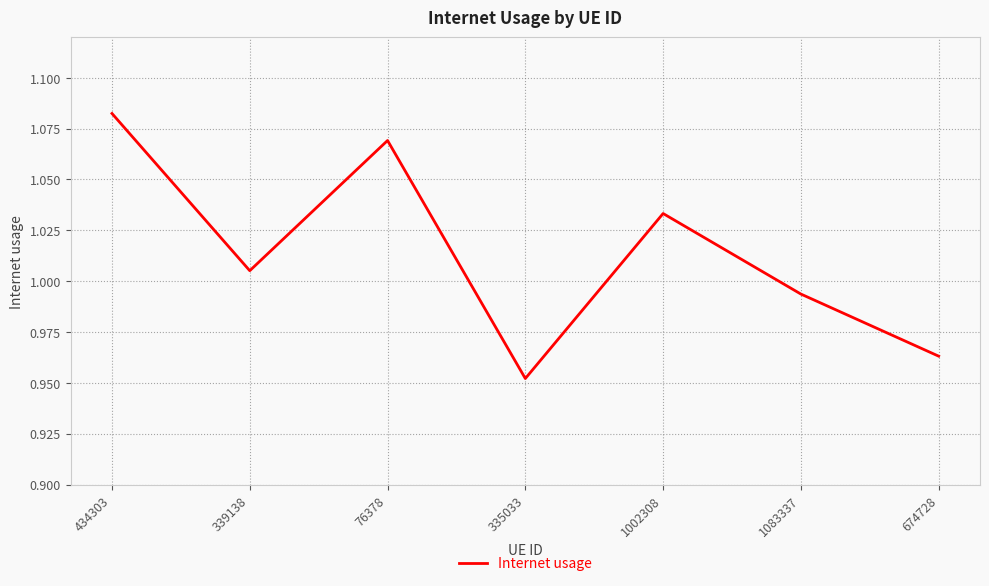

List the labels in order of value, smallest first.

335033, 674728, 1083337, 339138, 1002308, 76378, 434303